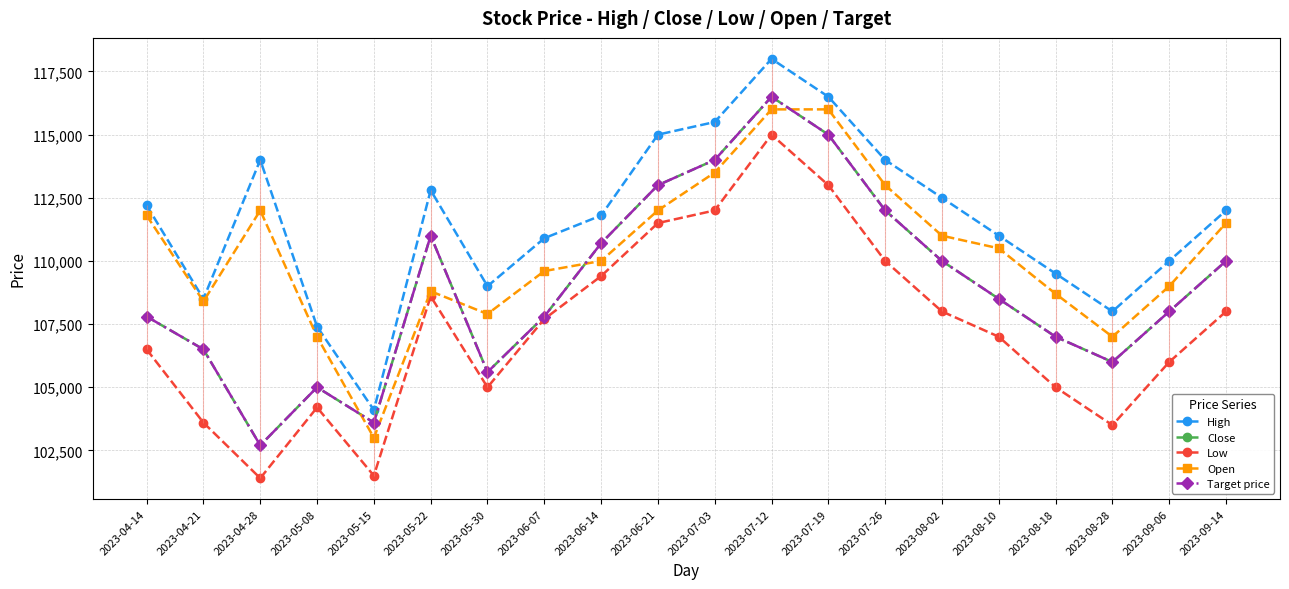

Rank the series at 2023-07-19 from highest to lowest value.

High, Open, Close, Target price, Low